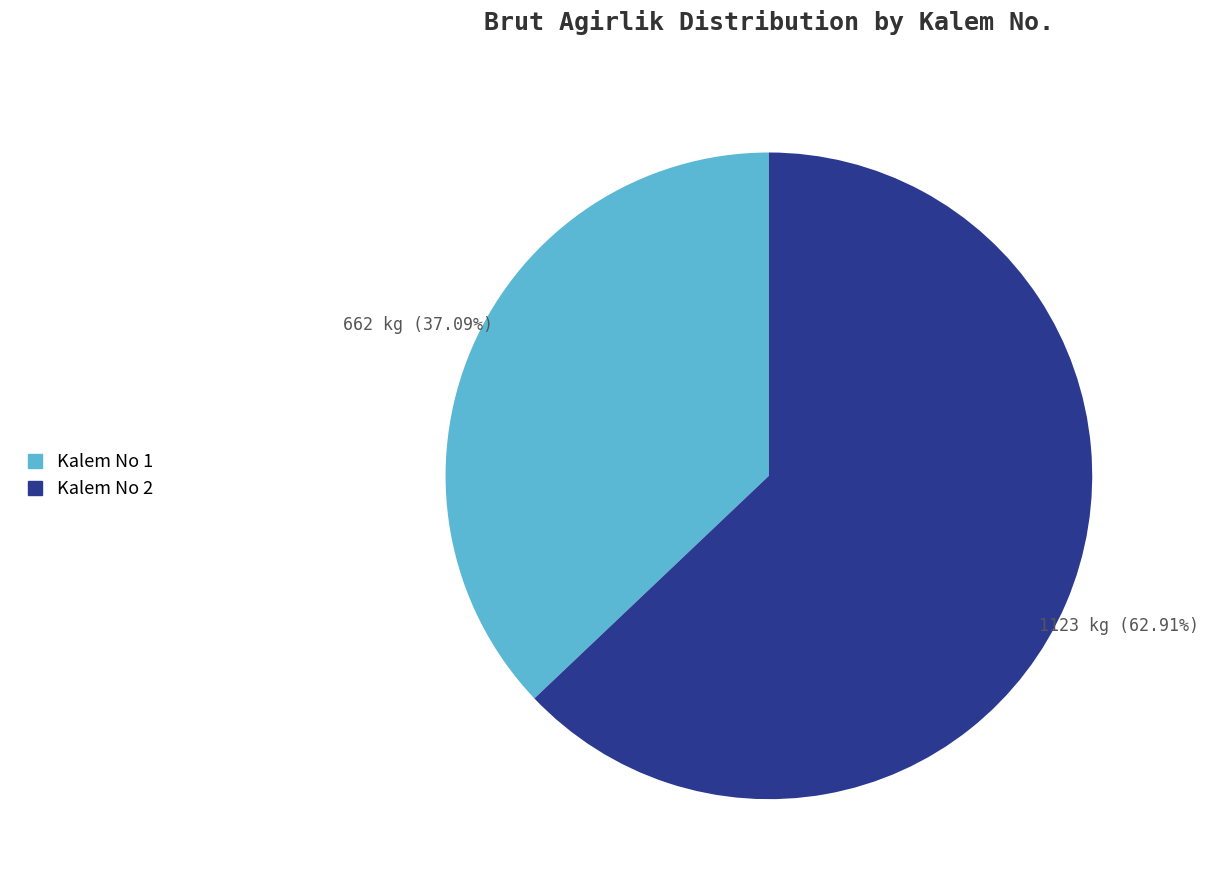

Does any single category account for the majority?

Yes